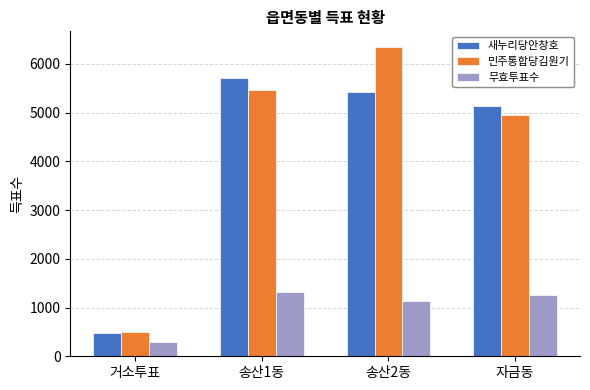

What is the label of the 3rd bar from the left?

송산2동